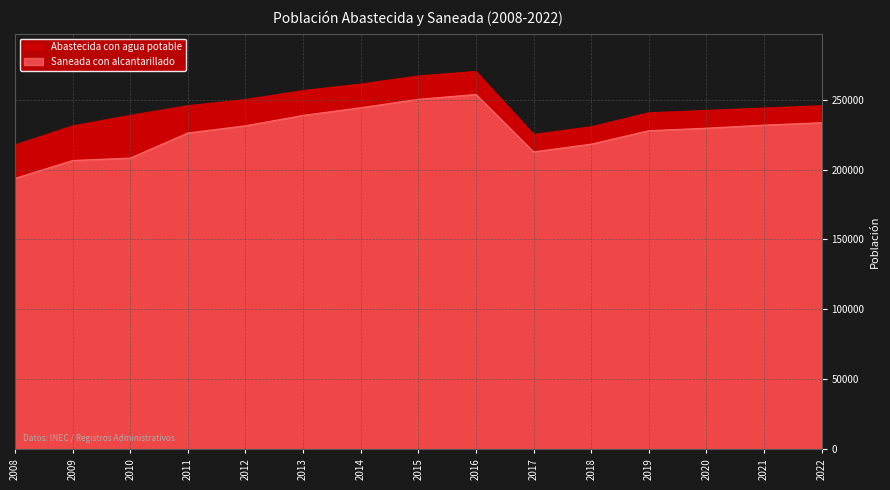

What is the value of the Saneada con alcantarillado point at the 1st from the left?

193718